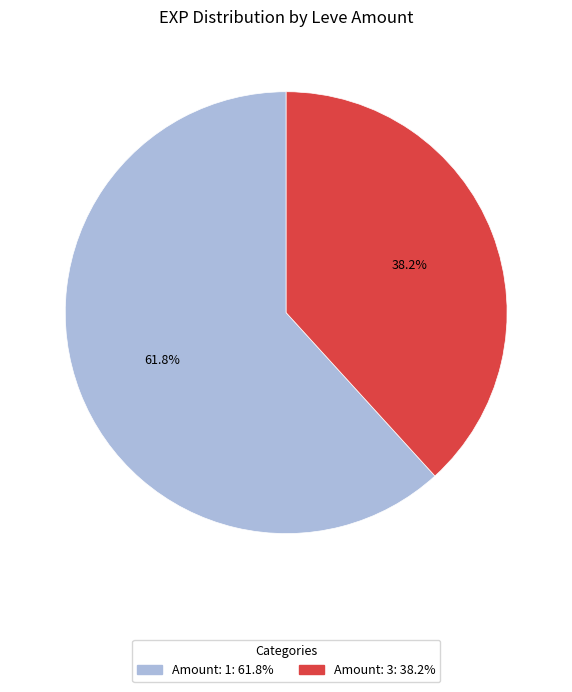

To the nearest percent, what is the average slice percentage?

50%